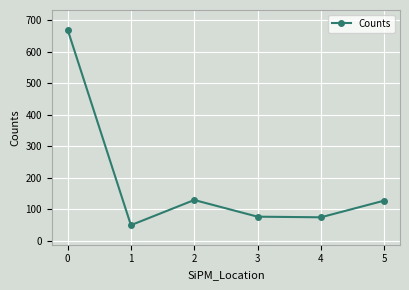

How many series are shown in this chart?

1